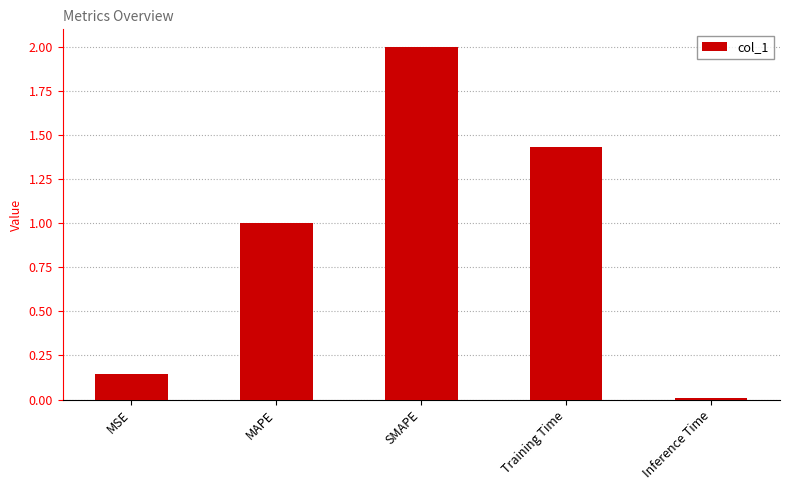

Which category has the highest value across all series?

SMAPE